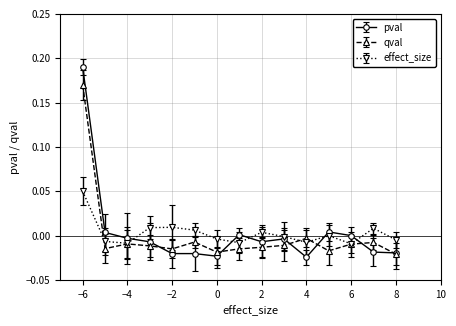

Which series has the widest spread of values?

pval